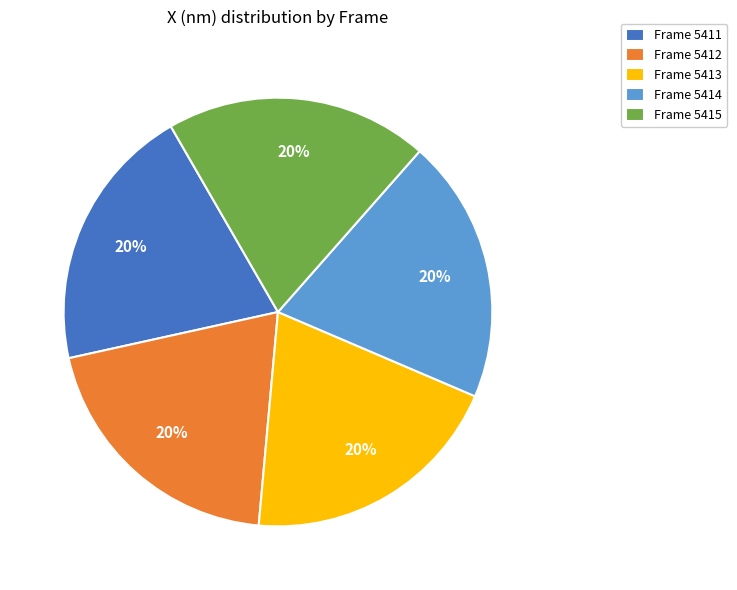

Count the number of slices in the pie.

5